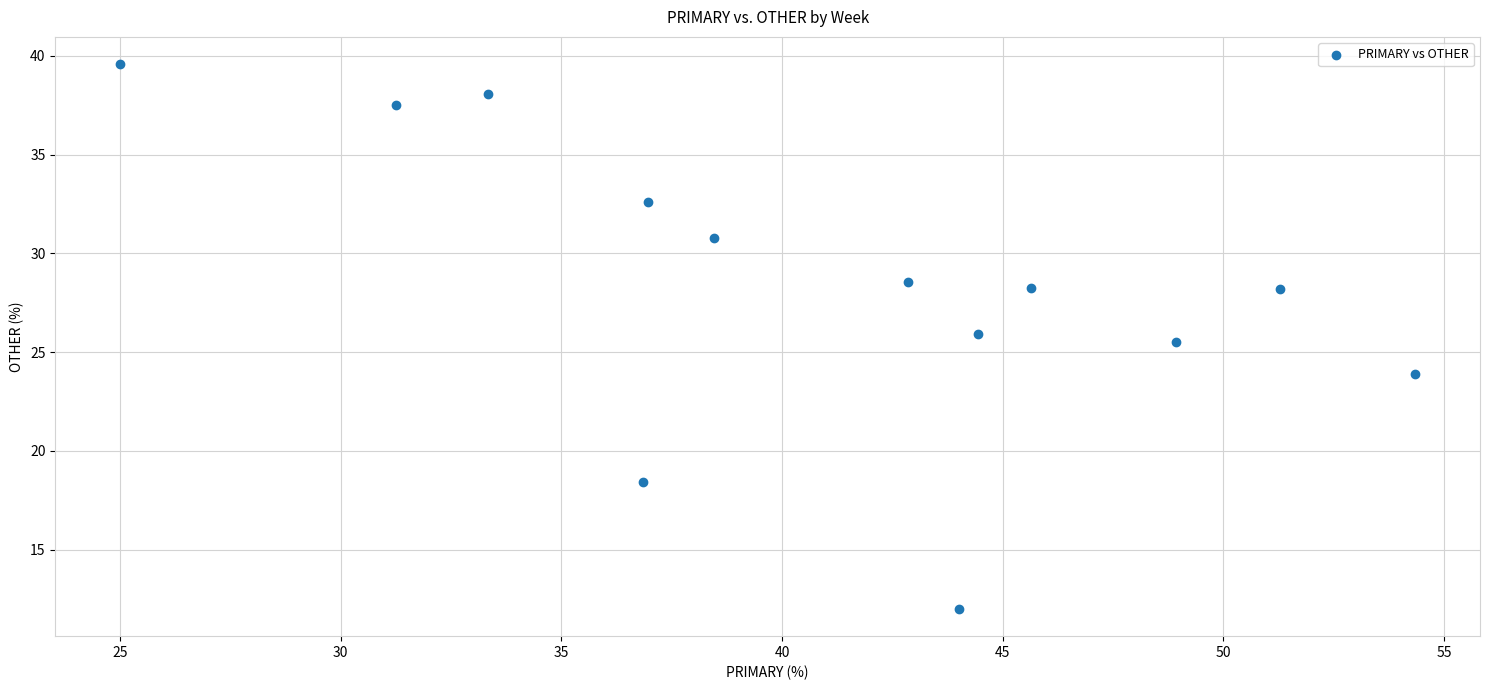

What Y value in the scatter plot is closest to 25?

25.5